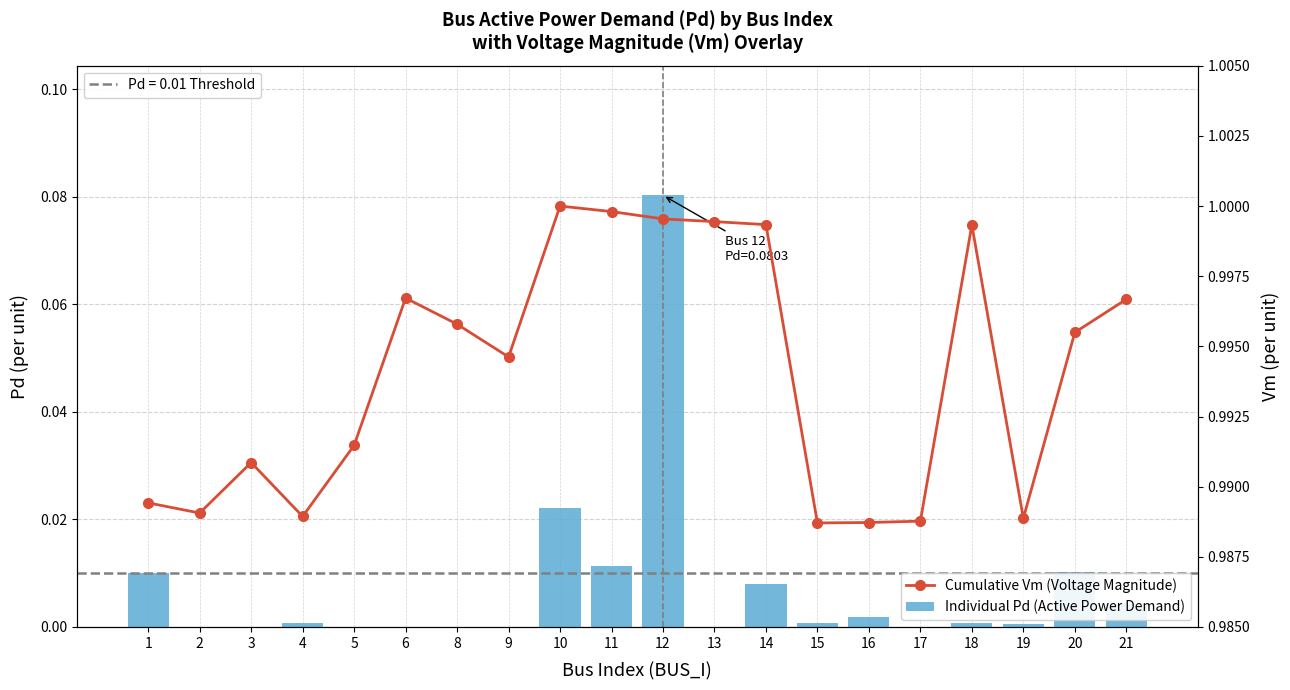

What are all the series names shown in the legend?

Individual Pd (Active Power Demand), Cumulative Vm (Voltage Magnitude)